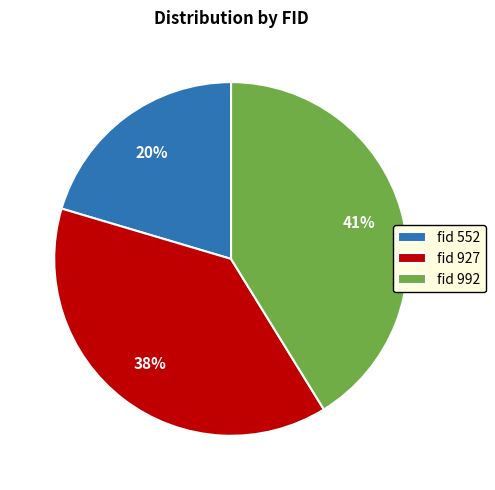

To the nearest percent, what is the average slice percentage?

33%